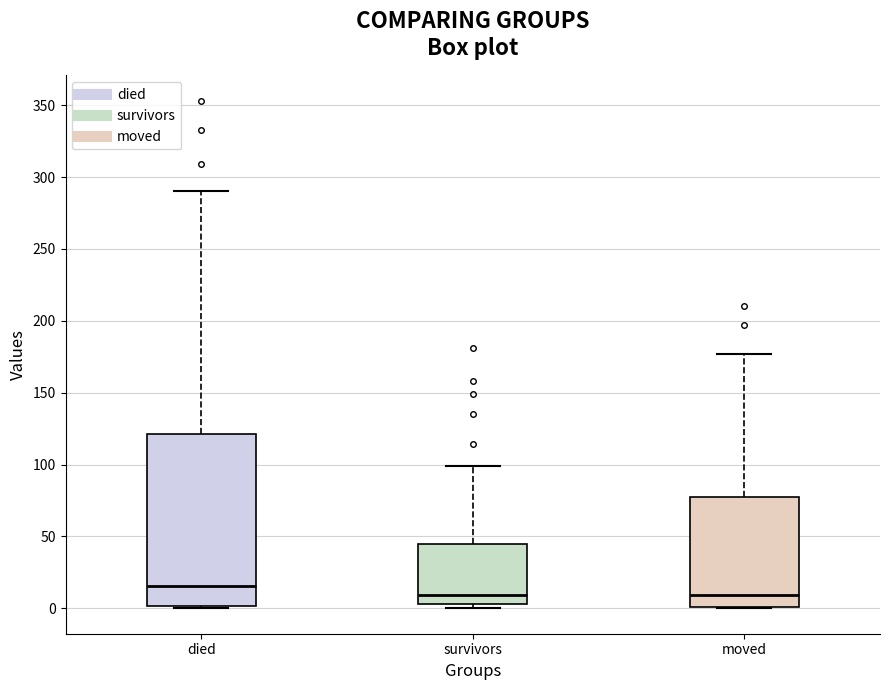

Which box's median line is the highest?

died